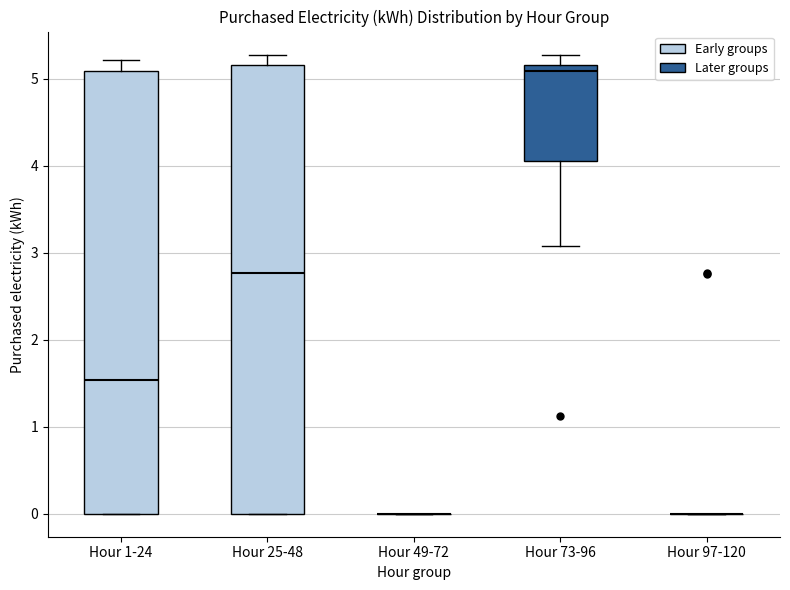

Reading left to right, read every box against the y-axis: the position of its median line, the range the box covers, and the ends of its whiskers. The values are not printed on the chart, so give them approximately, as read against the axis.

Hour 1-24: median 1.5, box 0.0 to 5.1, whiskers 0.0 to 5.2
Hour 25-48: median 2.8, box 0.0 to 5.2, whiskers 0.0 to 5.3
Hour 49-72: box collapsed to a line at 0.0, whiskers 0.0 to 0.0
Hour 73-96: median 5.1, box 4.1 to 5.2, whiskers 3.1 to 5.3
Hour 97-120: box collapsed to a line at 0.0, whiskers 0.0 to 0.0